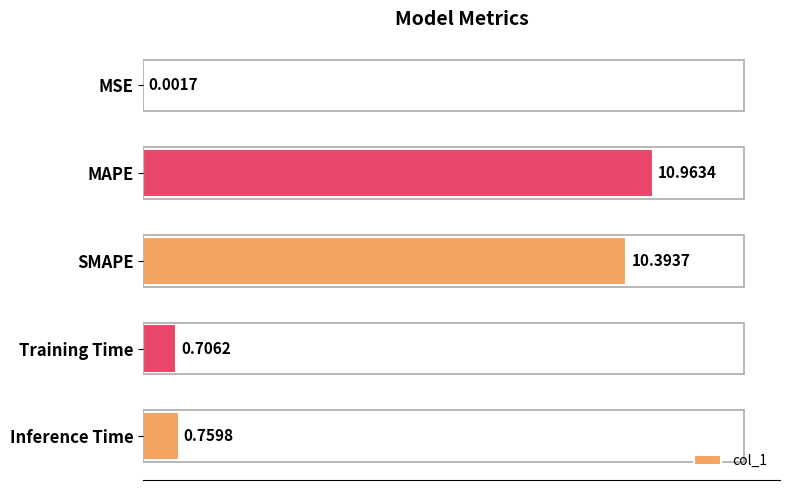

Which category has the highest value across all series?

MAPE